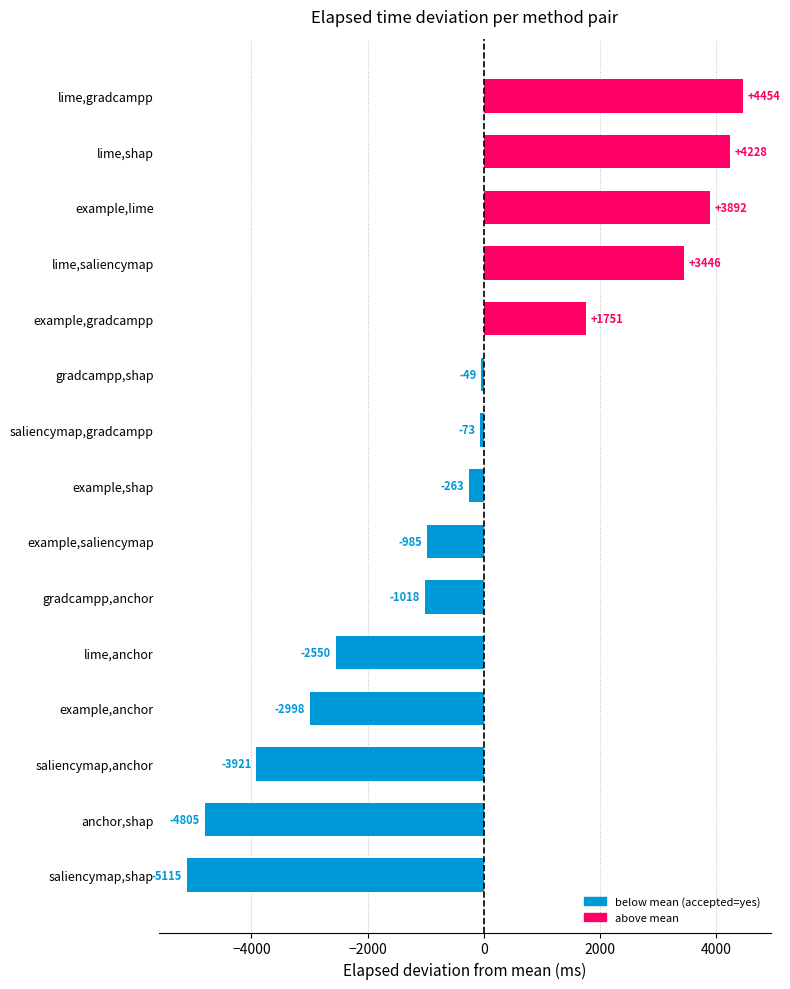

List the labels in order of value, smallest first.

saliencymap,shap, anchor,shap, saliencymap,anchor, example,anchor, lime,anchor, gradcampp,anchor, example,saliencymap, example,shap, saliencymap,gradcampp, gradcampp,shap, example,gradcampp, lime,saliencymap, example,lime, lime,shap, lime,gradcampp